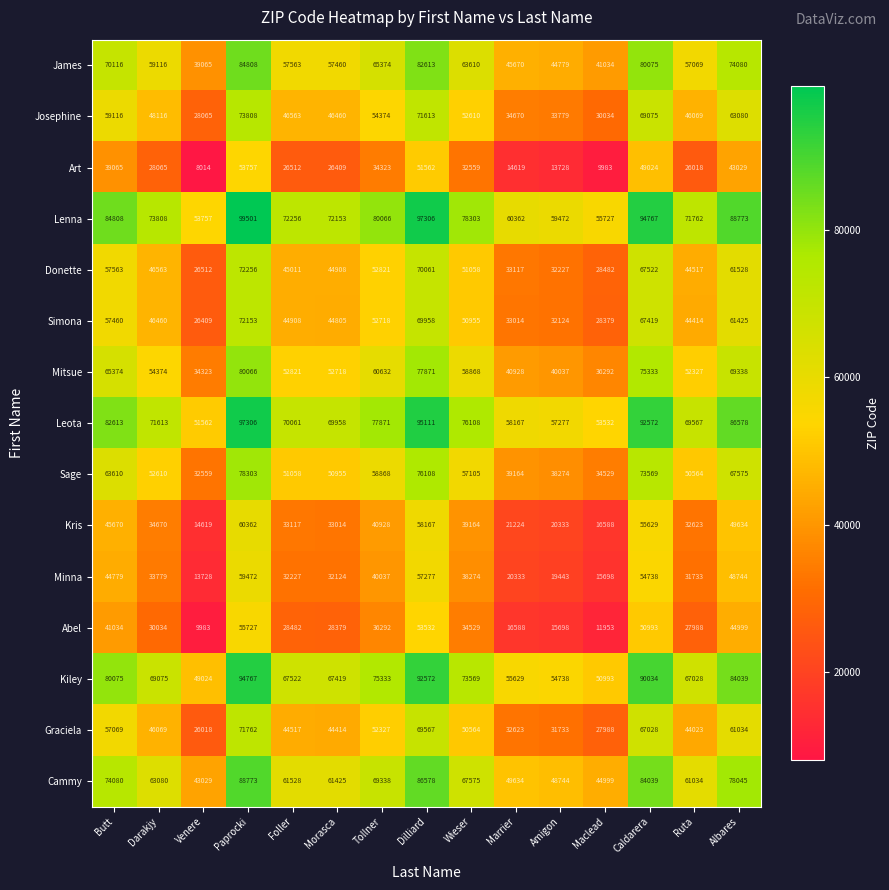

What is the spread (max minus min) of values at Foller?

45744